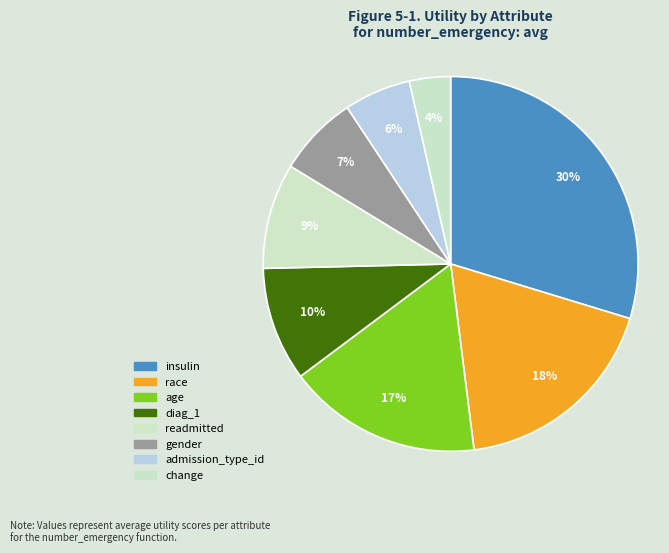

Which category has the smallest portion of the pie?

change